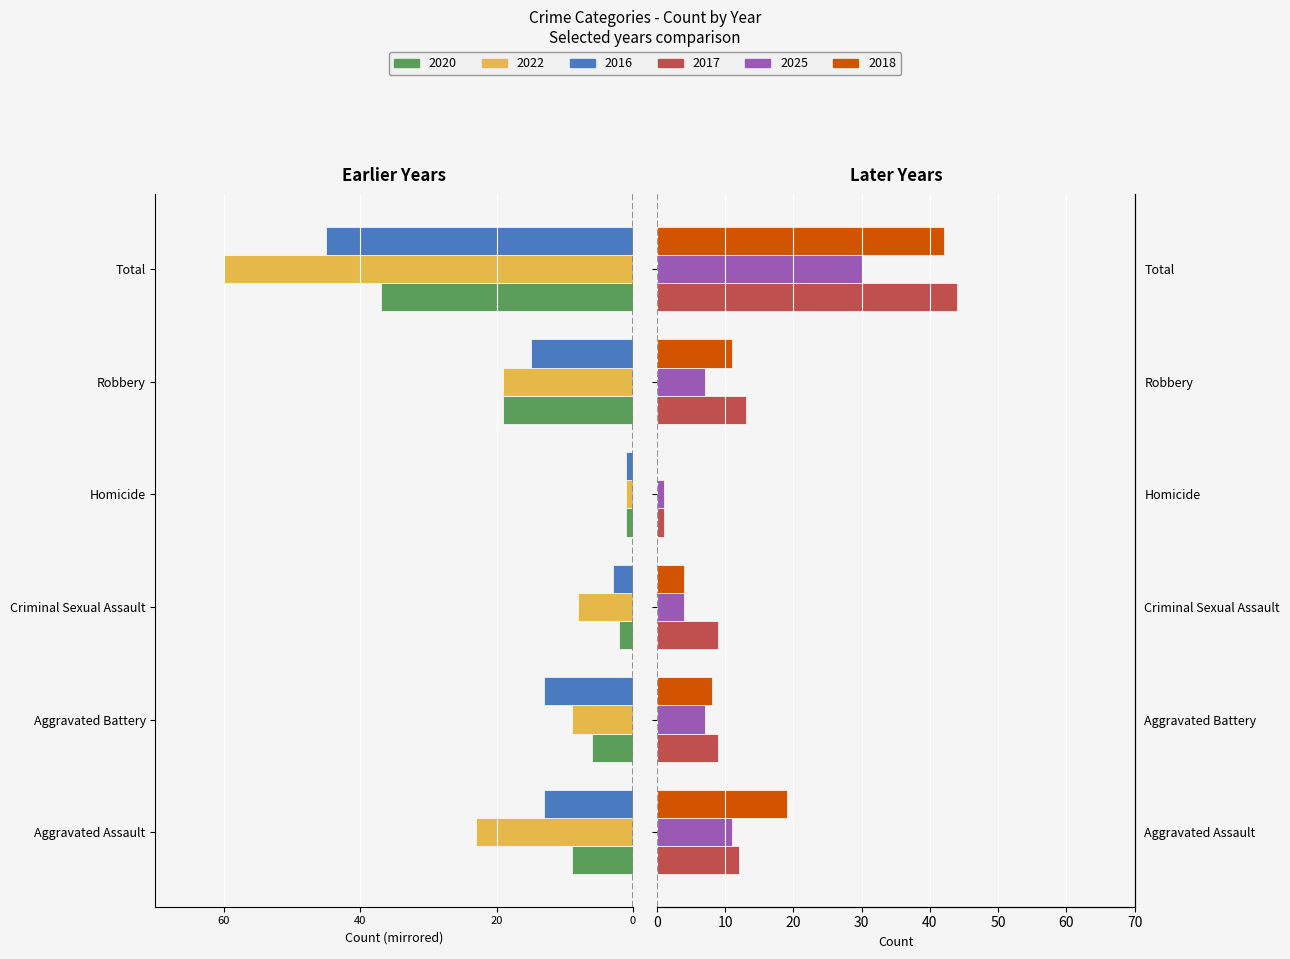

What is the label of the 4th bar from the right?

Criminal Sexual Assault